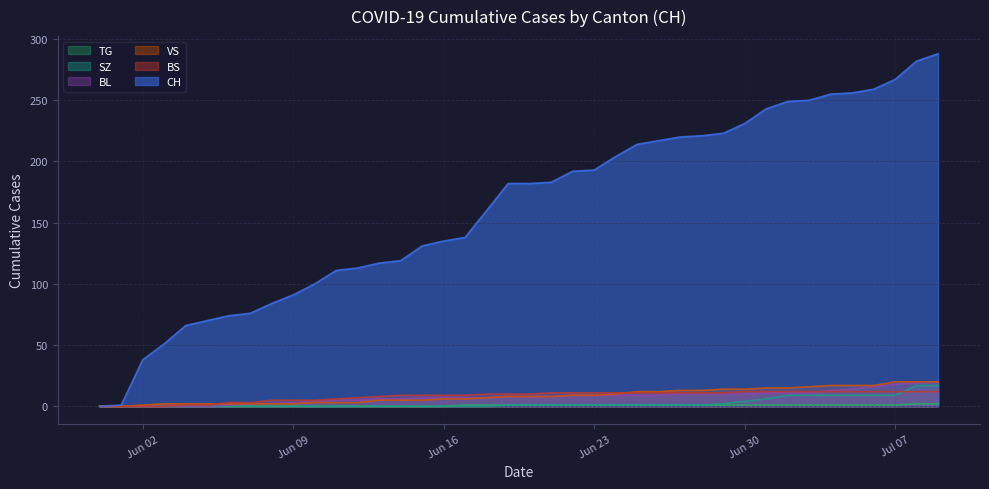

What is the sum of all TG values?

25